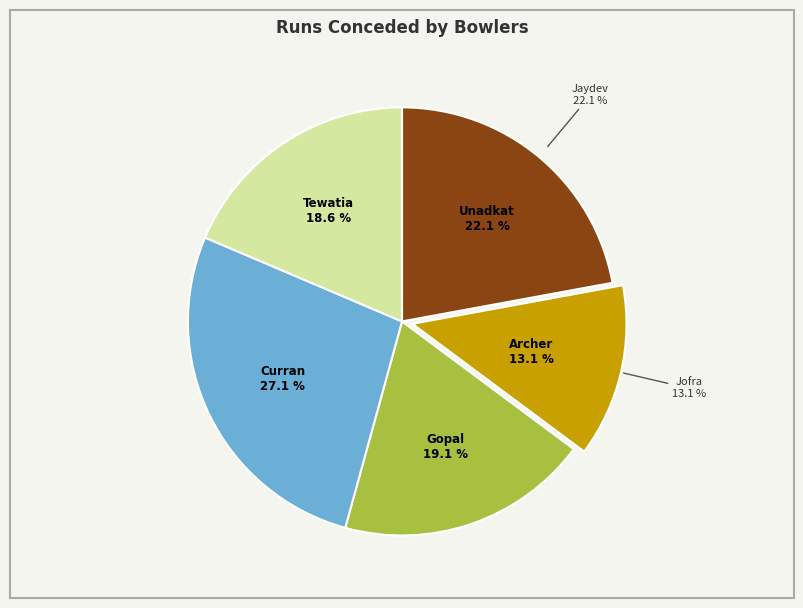

Which slice is the largest?

Tom Curran